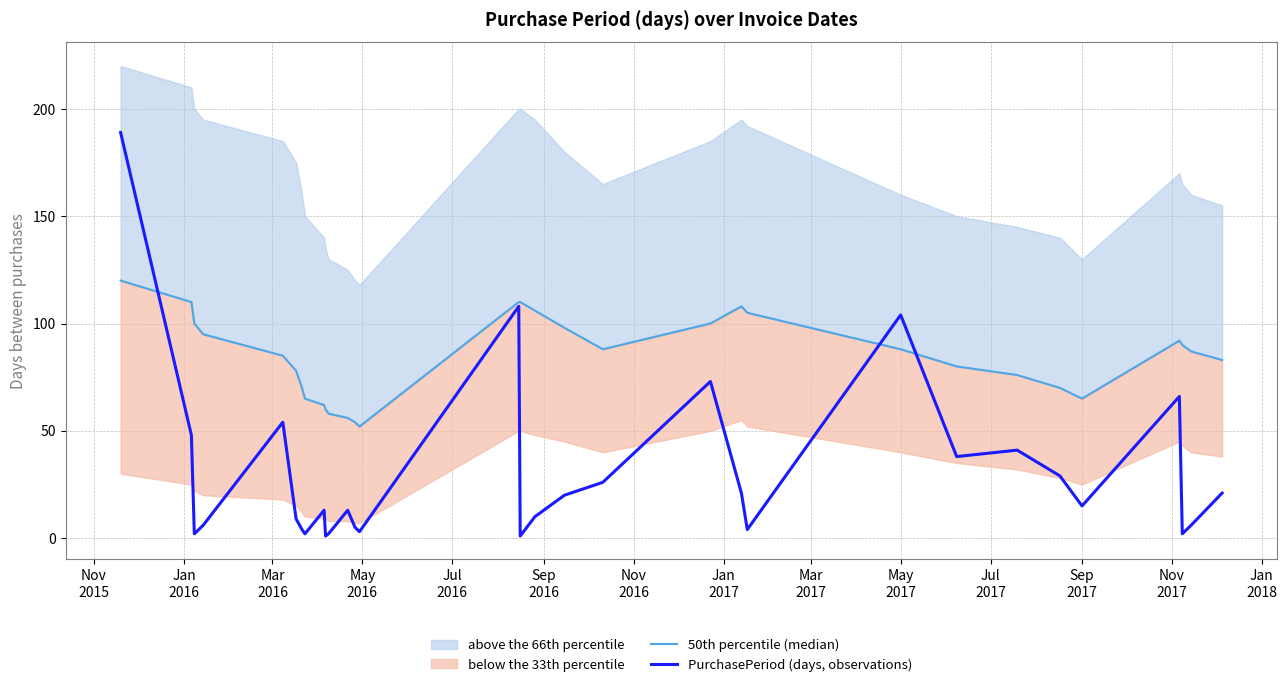

What is the highest value of the PurchasePeriod (days, observations) series?

189